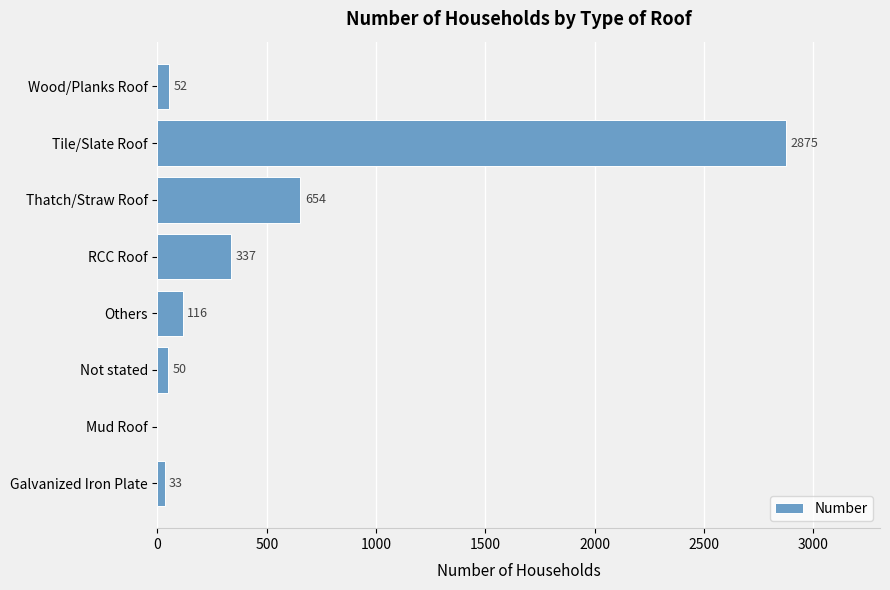

How many values are above zero?

7